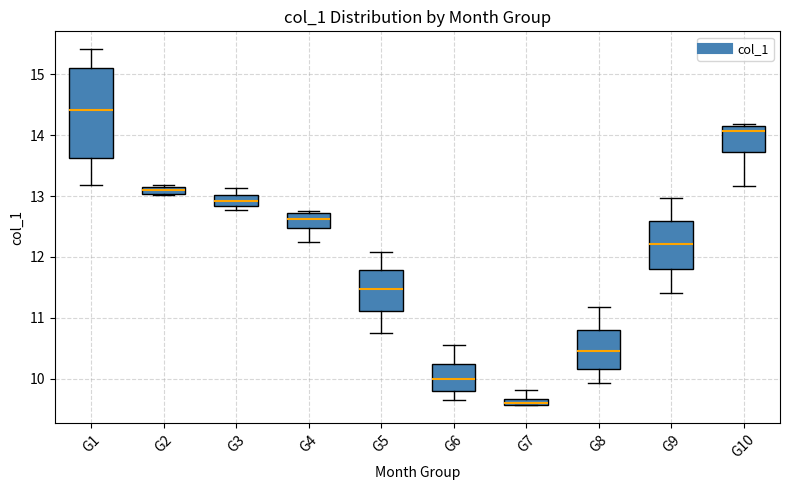

Which box is the tallest, from its lower edge to its upper edge?

G1